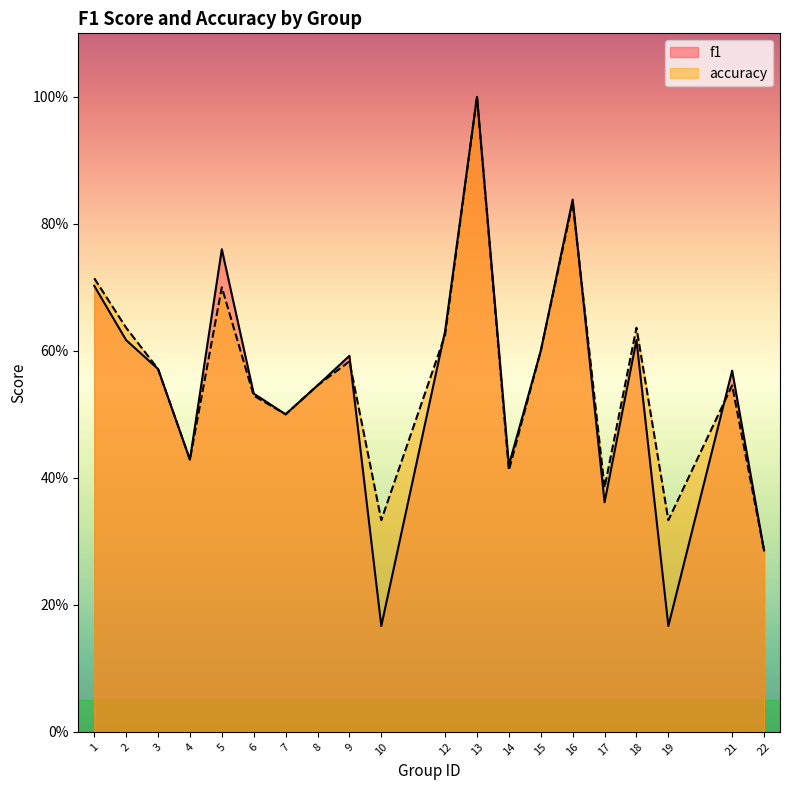

What is the sum of all accuracy values?

11.2